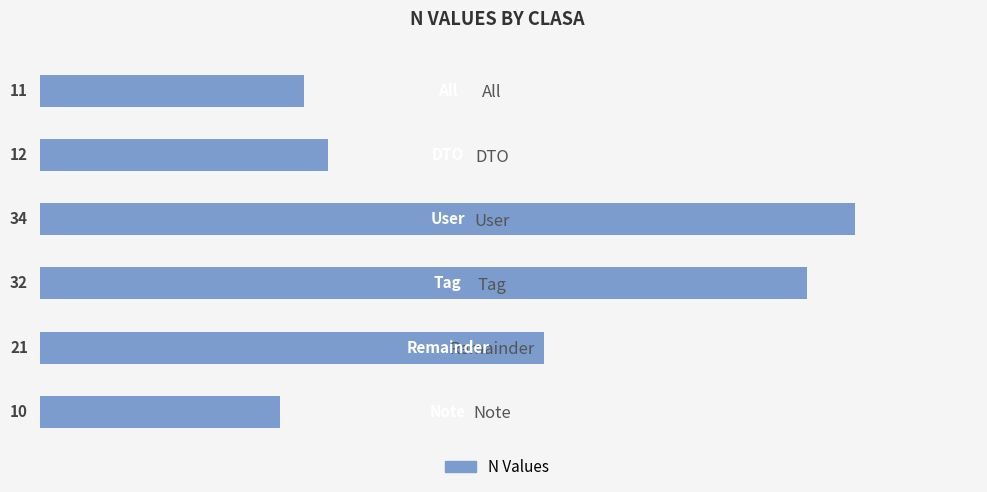

What is the maximum value shown in the chart?

34